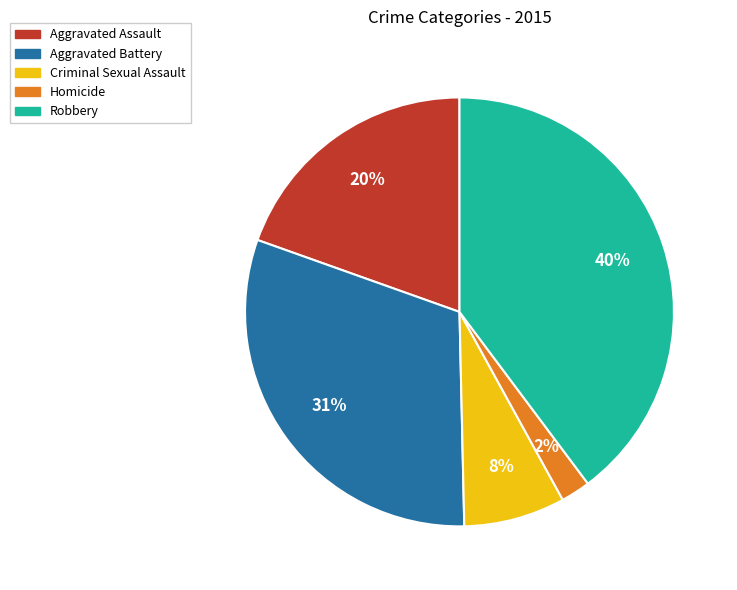

Which slice is the largest?

Robbery